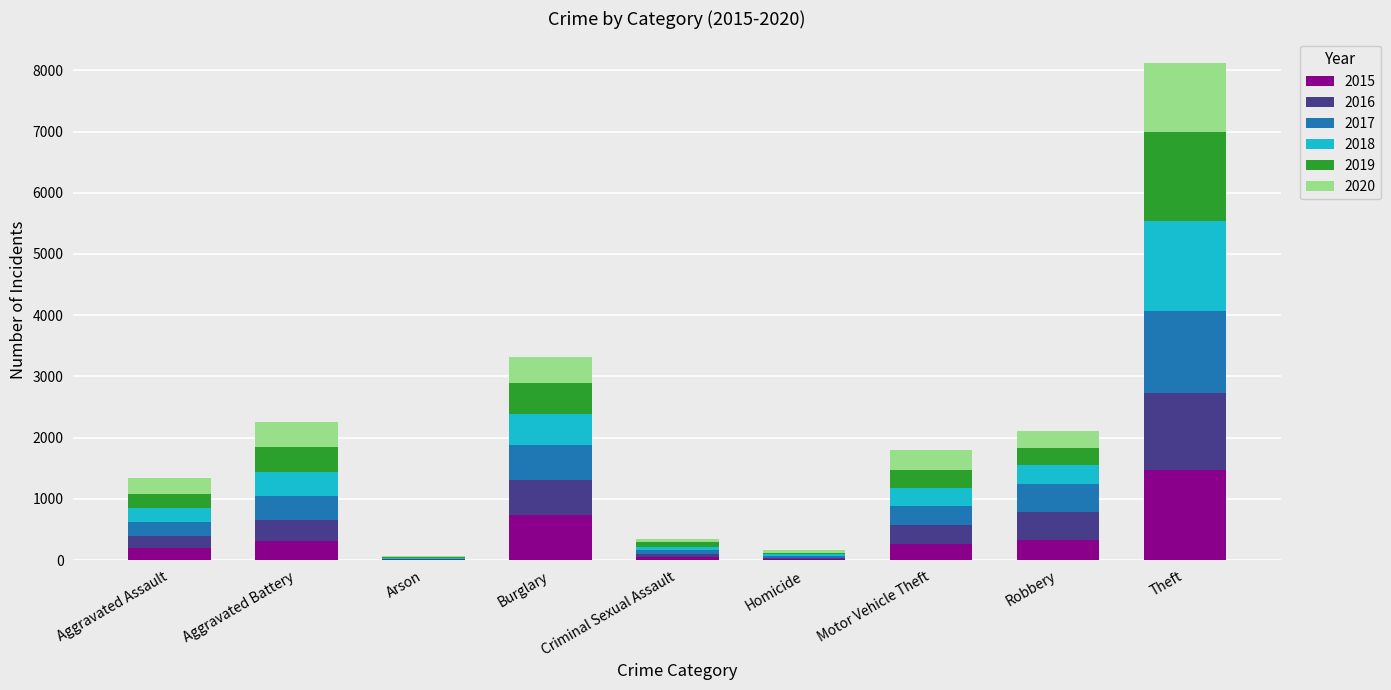

At which category is the sum across all series the highest?

Theft